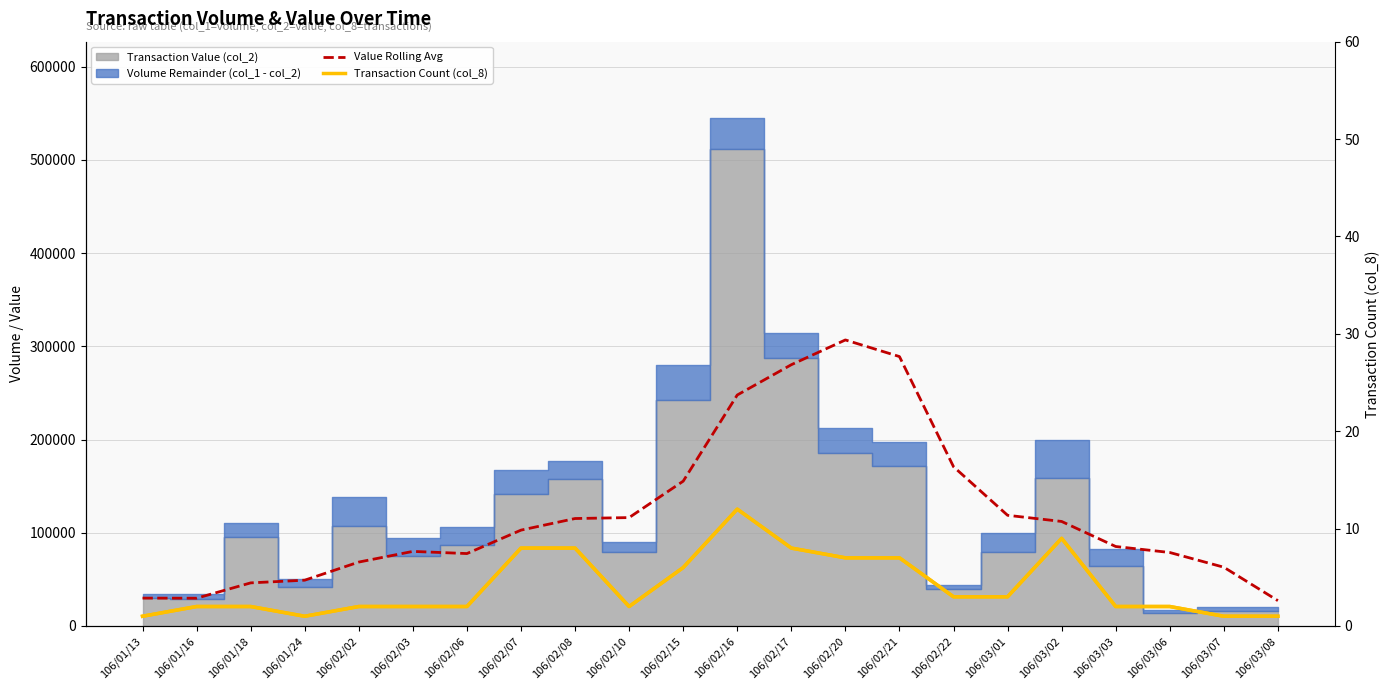

Is it true that Transaction Count (col_8) equals 3.0 at 106/02/22?

True